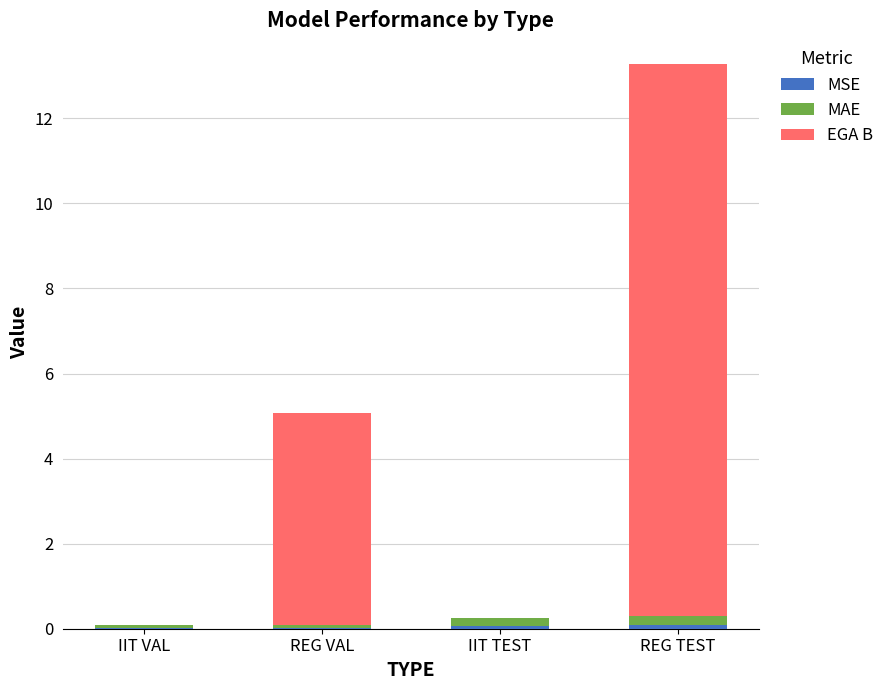

At which category is the sum across all series the highest?

REG TEST